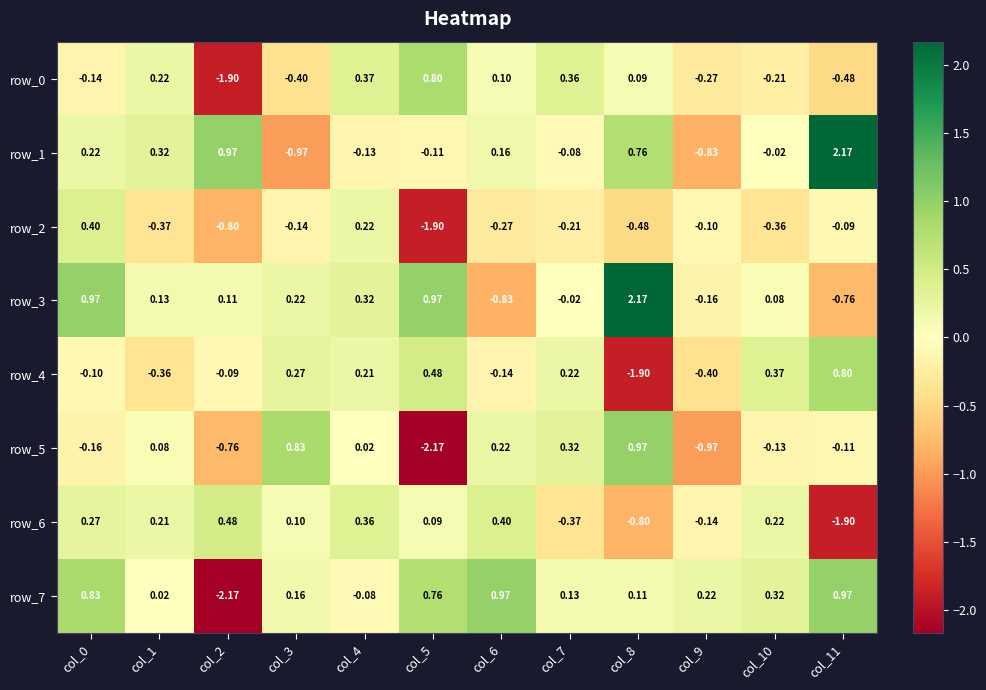

What is the sum of the row_6 values at col_7 and col_11?

-2.3